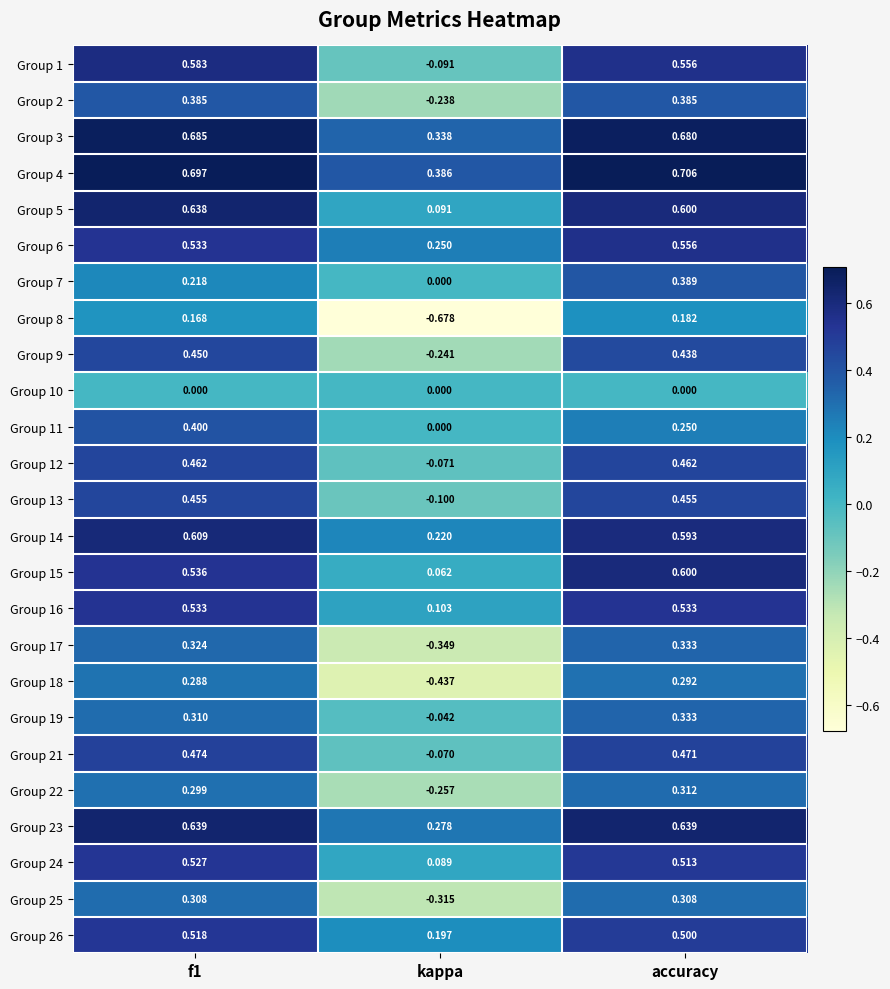

Is the value of Group 16 at kappa greater than the value of Group 14 at kappa?

No